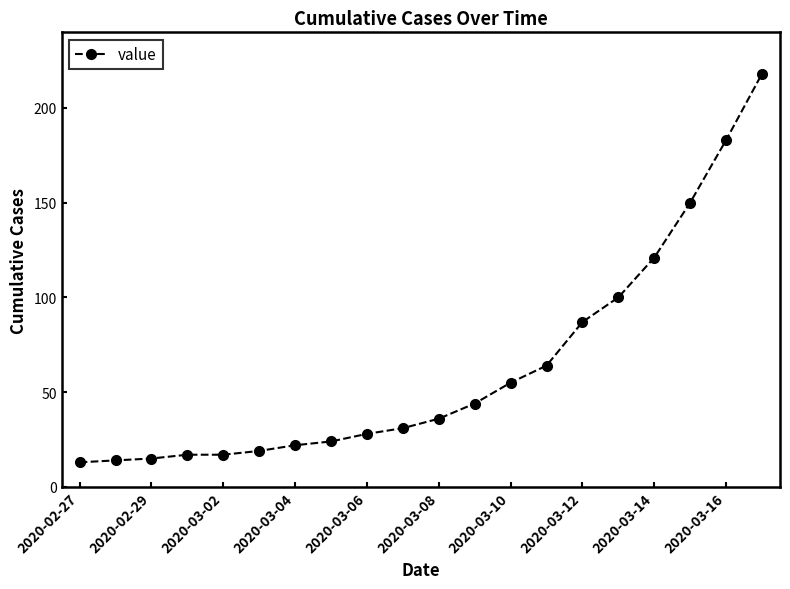

What is the difference between the maximum and minimum values?

205